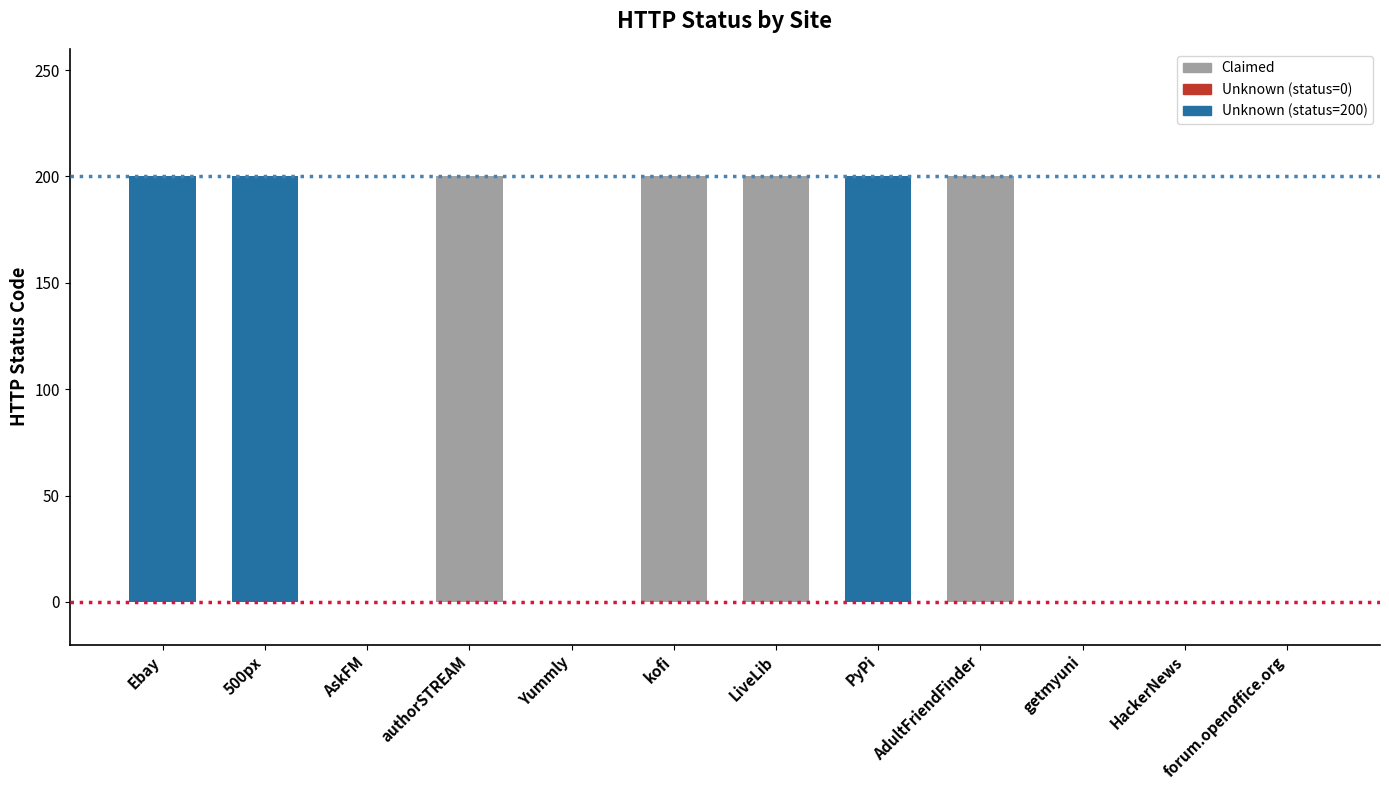

Read the value at 500px, to the nearest 50.

200